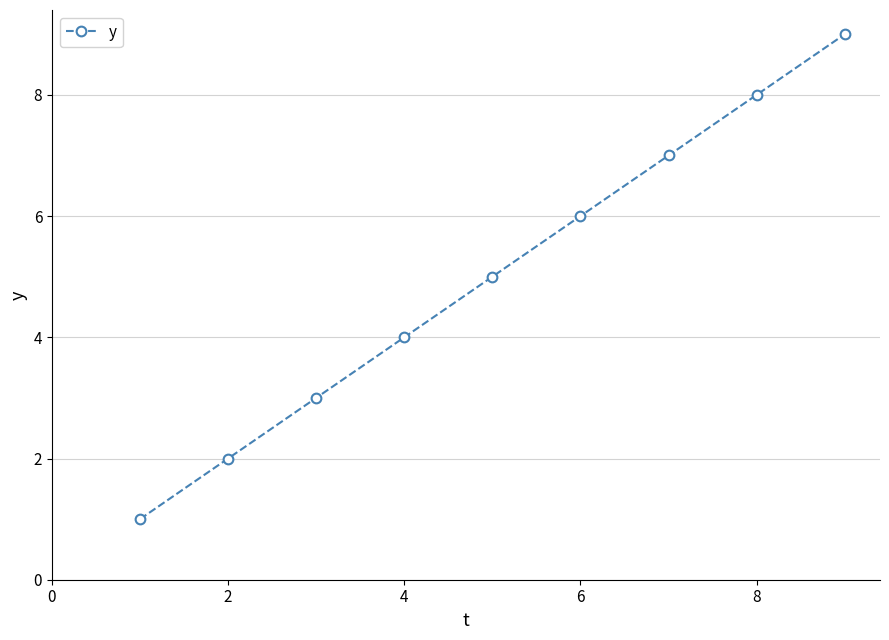

What is the greatest value displayed?

9